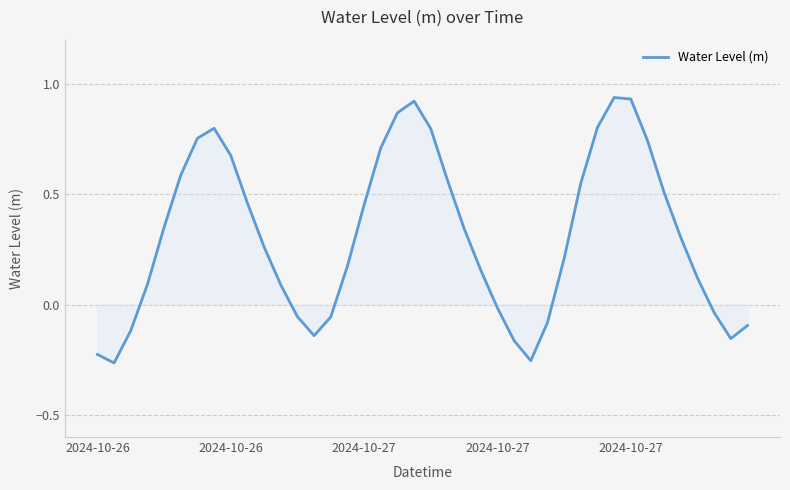

What is the difference between the maximum and minimum values?

1.2